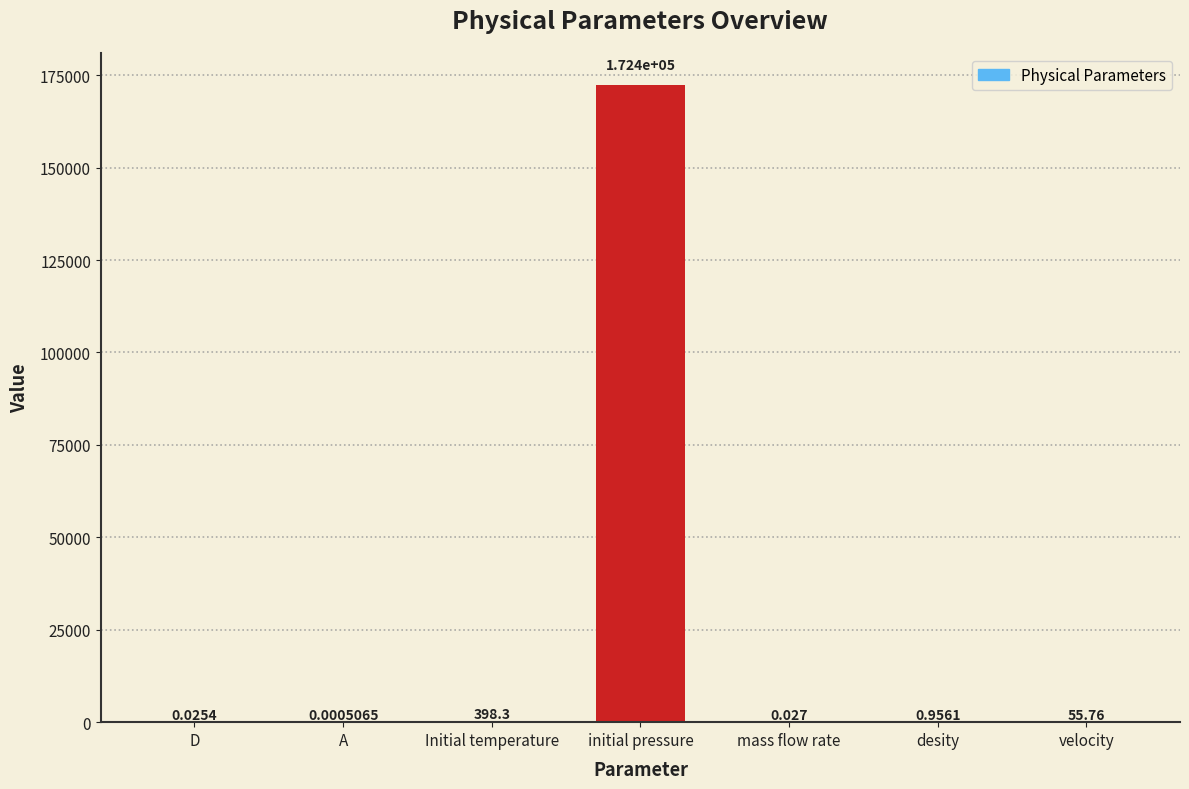

What is the average value?

24689.1